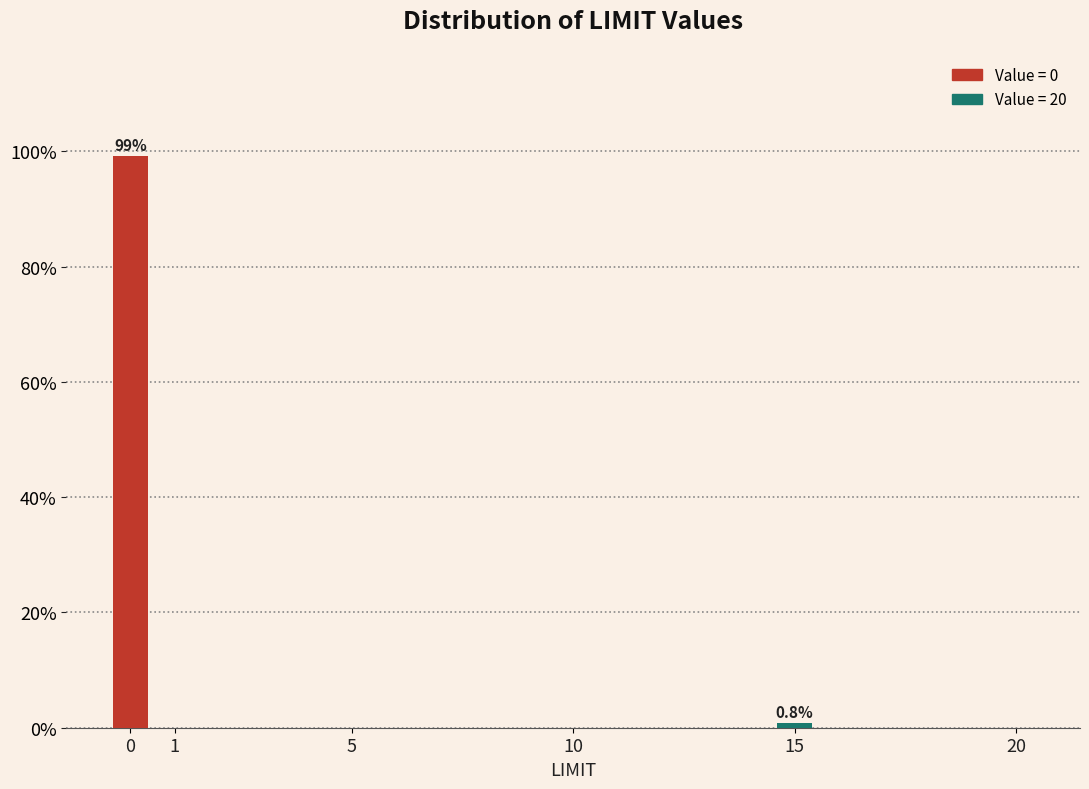

Reading left to right, transcribe all the data shown in this chart.

0=99.2	1=0.0	5=0.0	10=0.0	15=0.8	20=0.0